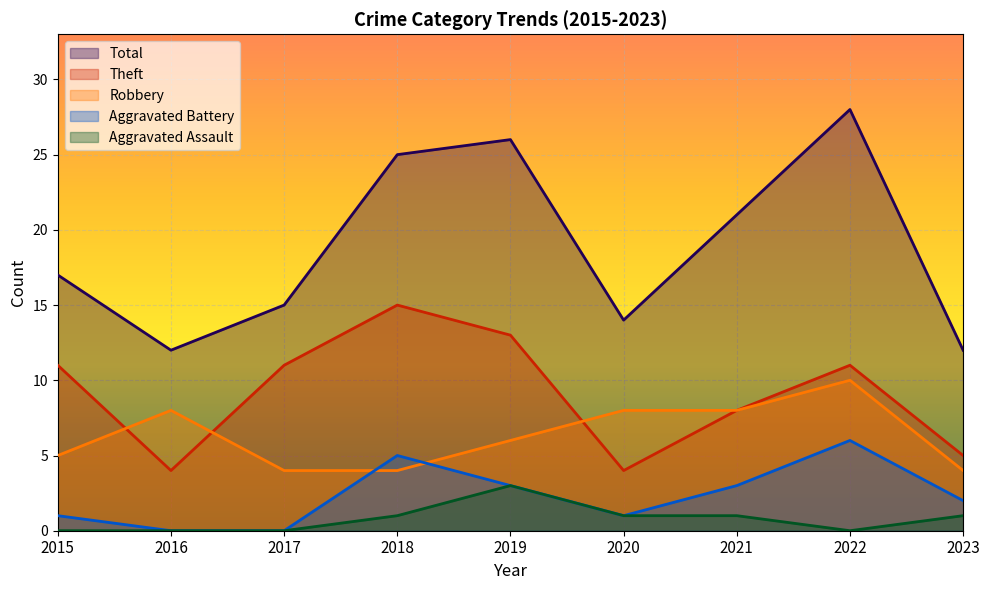

Which category has the highest value across all series?

2022